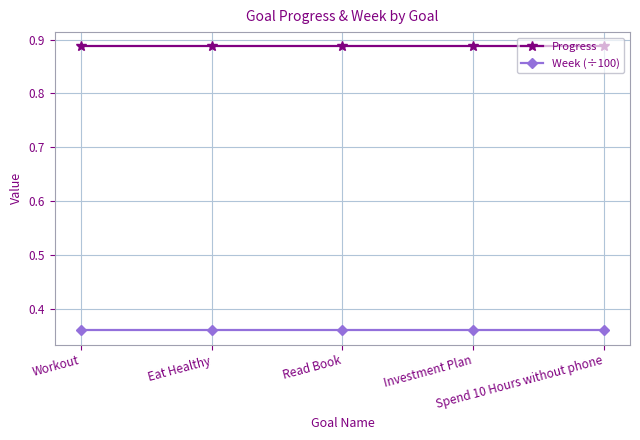

What are all the series names shown in the legend?

Progress, Week (÷100)